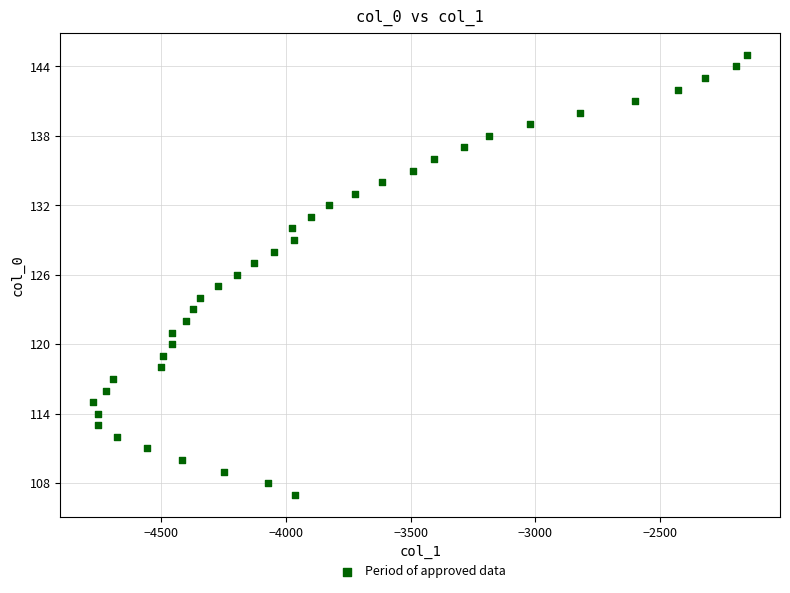

What is the range of Y values (max minus min)?

38